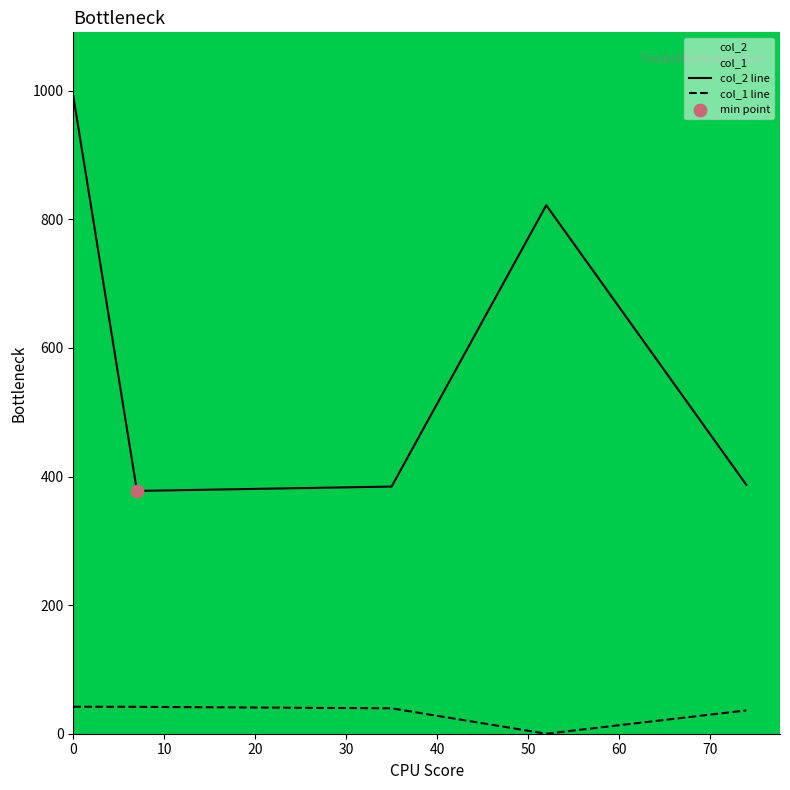

Which series has the widest spread of Y values?

col_2 line